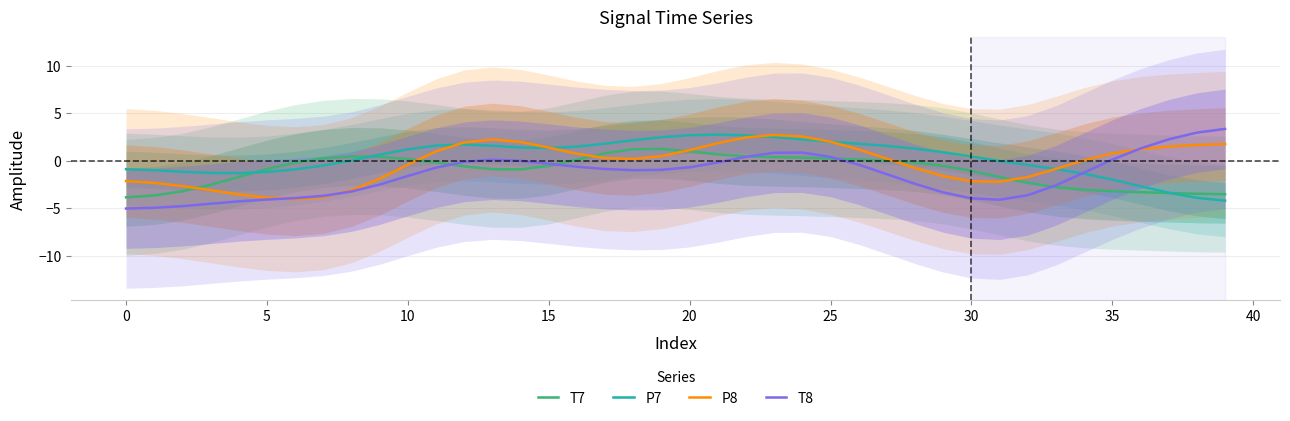

How many data points in P8 are less than 0?

17